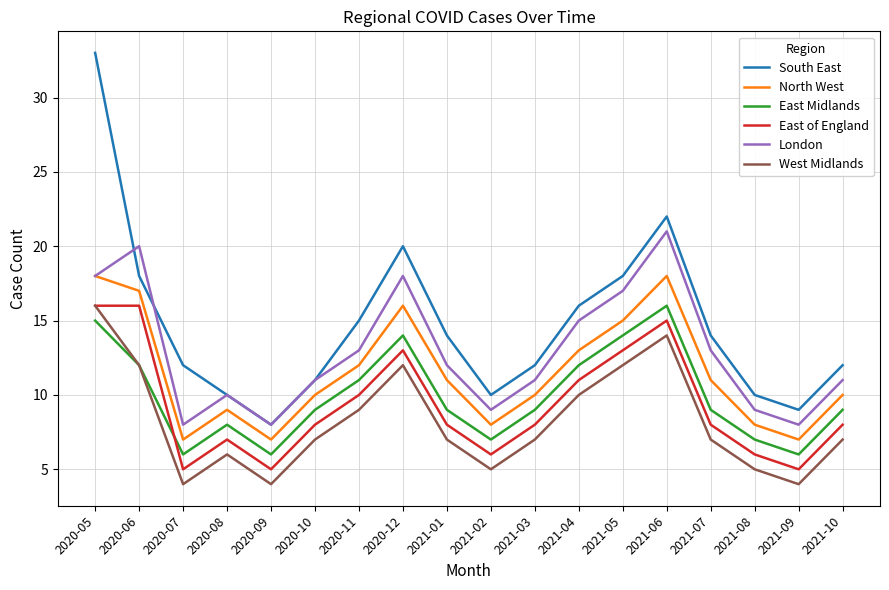

What is the total value across all series at 2021-02?

45